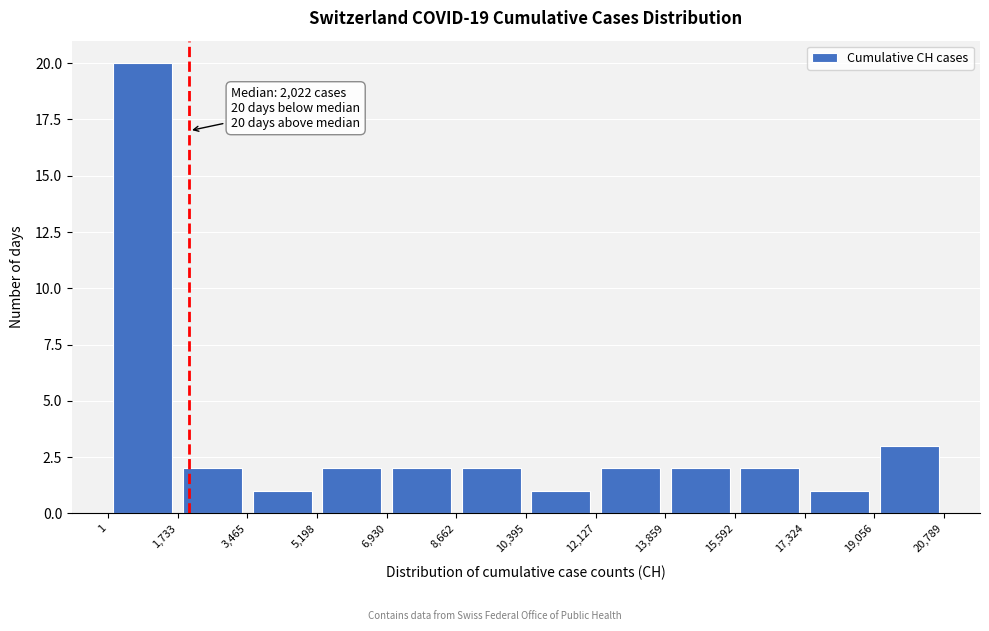

Over which range of the x-axis is the bar tallest?

1 to 1,733